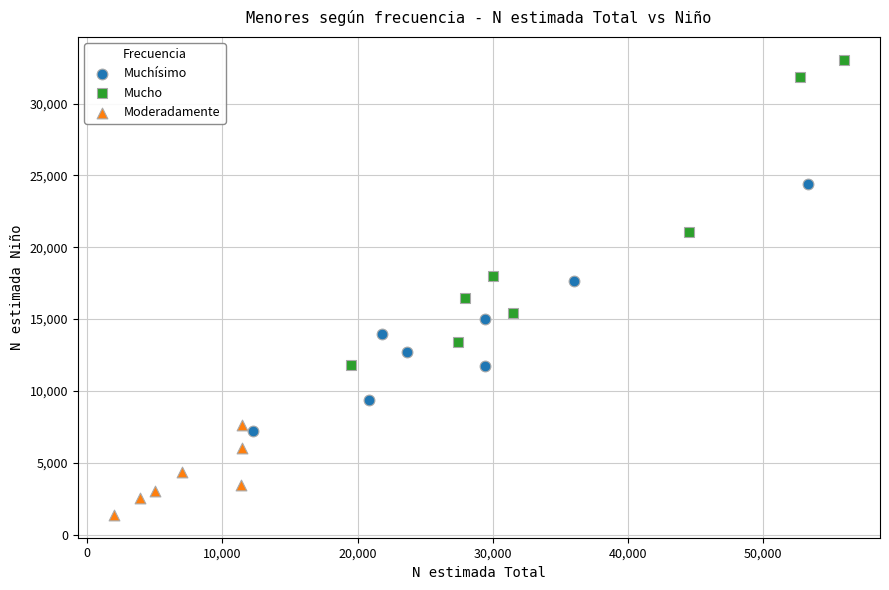

What are all the series names shown in the legend?

Muchísimo, Mucho, Moderadamente